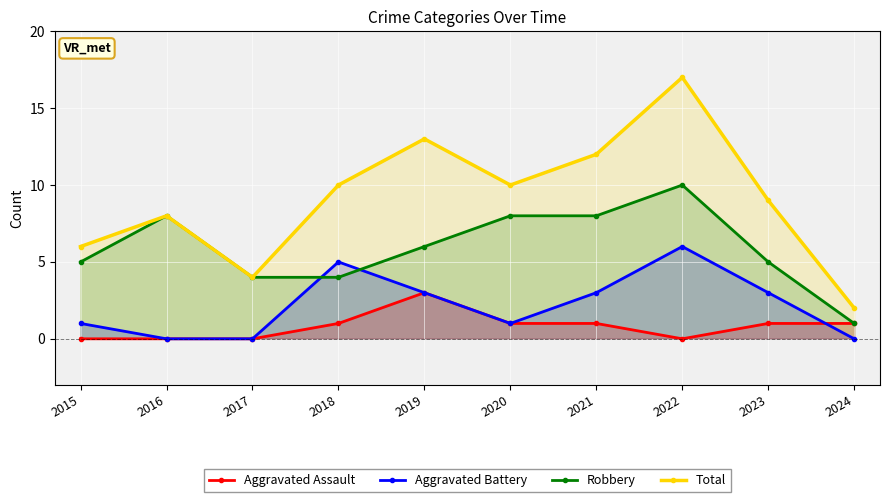

Rank the series by their average value, from highest to lowest.

Total, Robbery, Aggravated Battery, Aggravated Assault